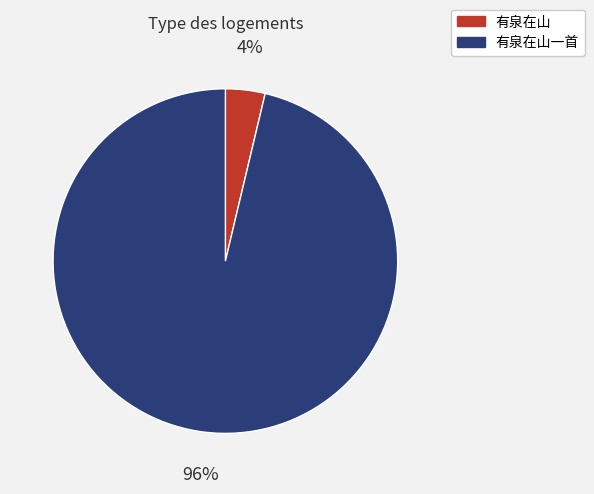

Does any single category account for the majority?

Yes